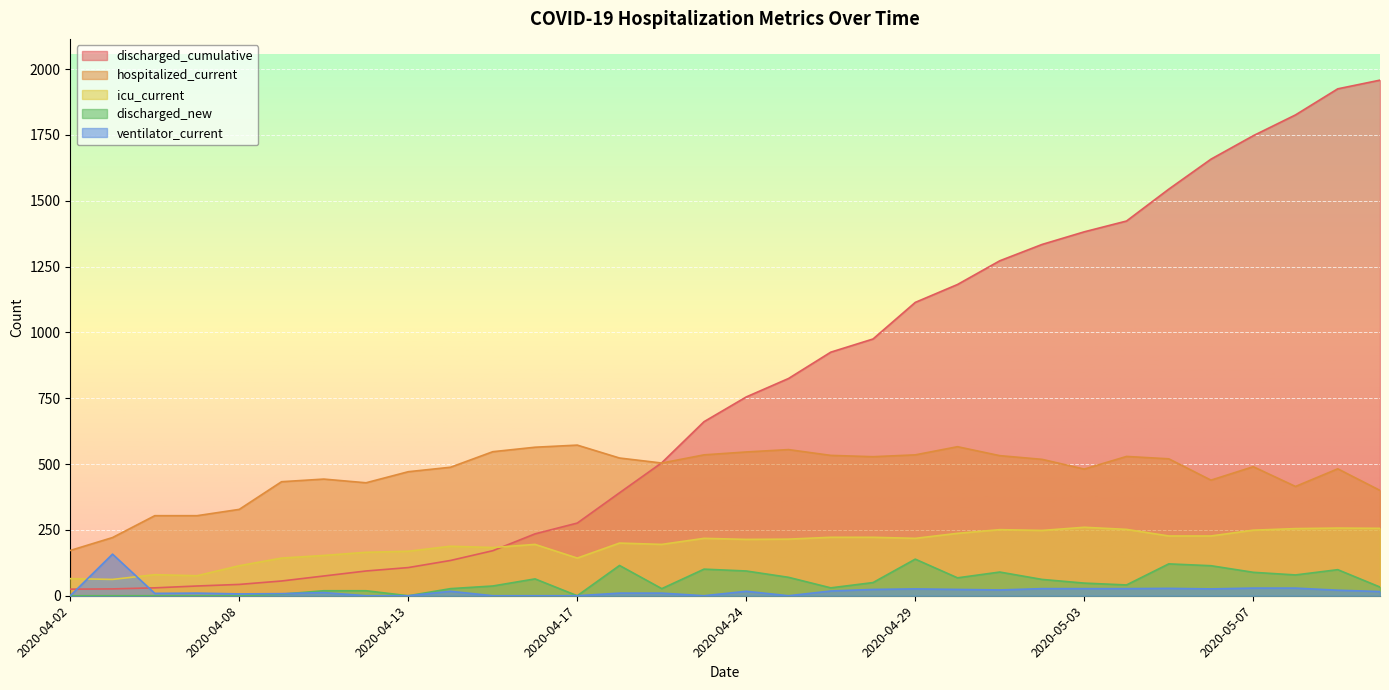

Which category has the highest value across all series?

2020-05-10